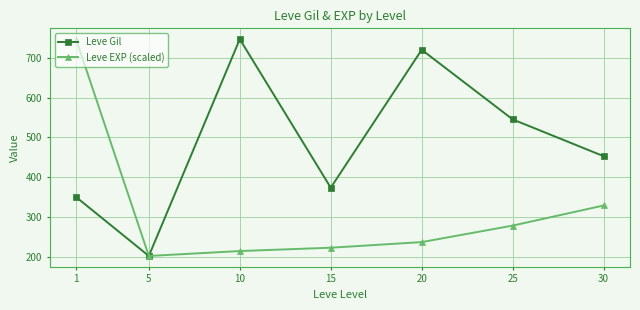

Reading left to right, what are all the values shown in this chart?

Leve Gil: 1=349.8	5=201.7	10=746.7	15=373.3	20=720.0	25=545.0	30=452.5
Leve EXP (scaled): 1=746.7	5=201.7	10=214.0	15=222.4	20=236.5	25=278.0	30=328.5